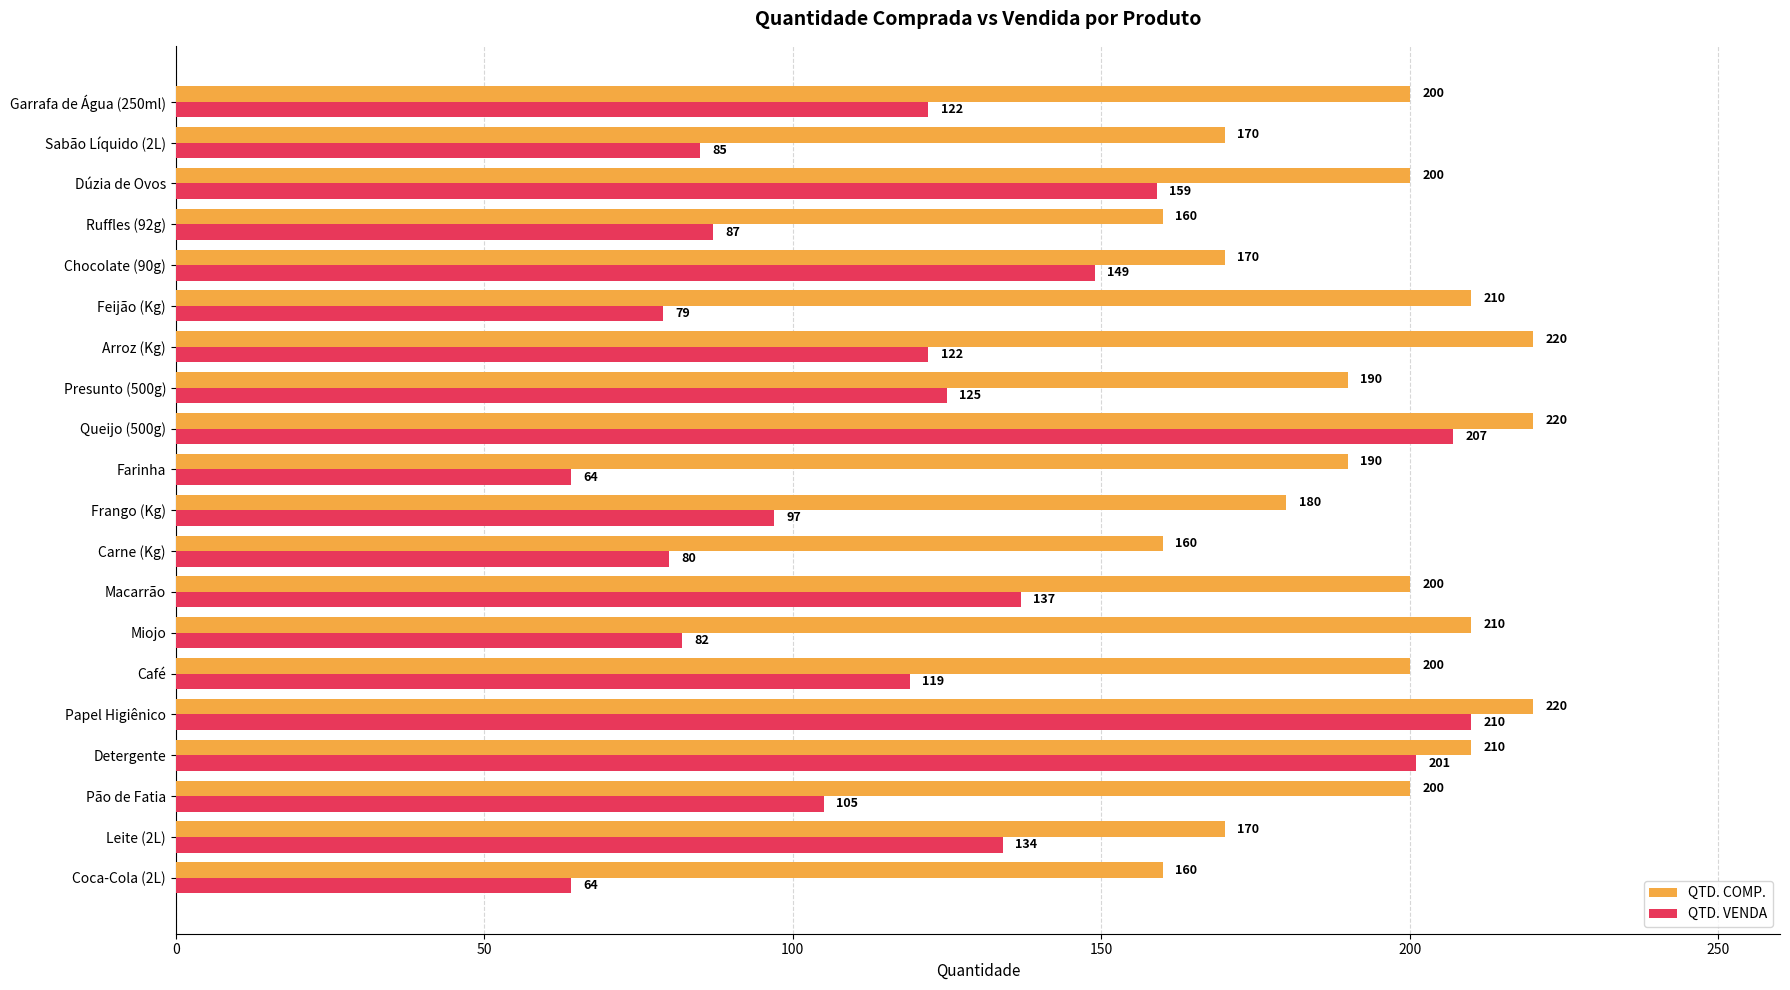

What is the difference between the highest and lowest values at Arroz (Kg)?

98